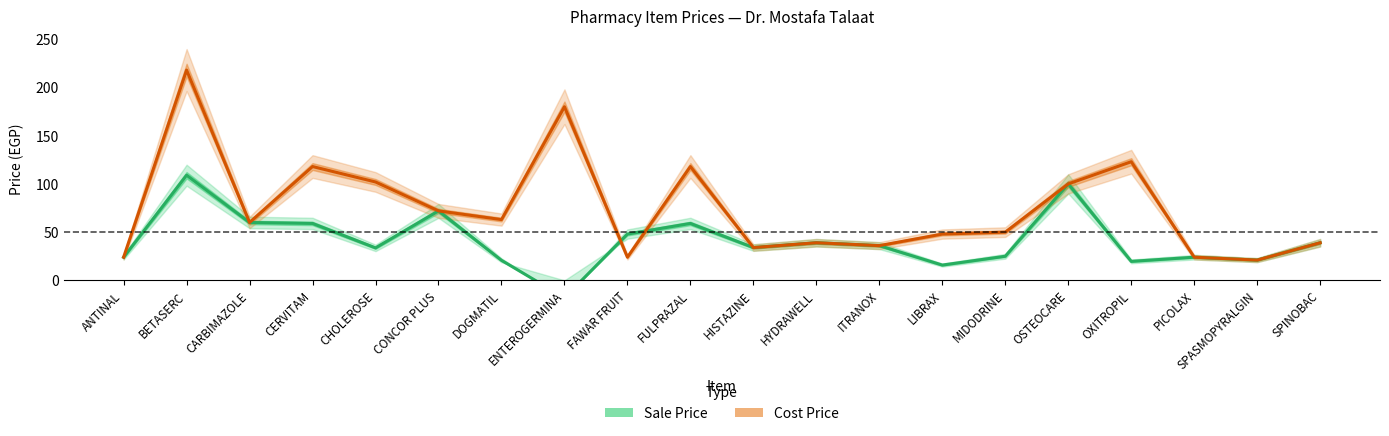

What is the smallest value displayed?

-18.0